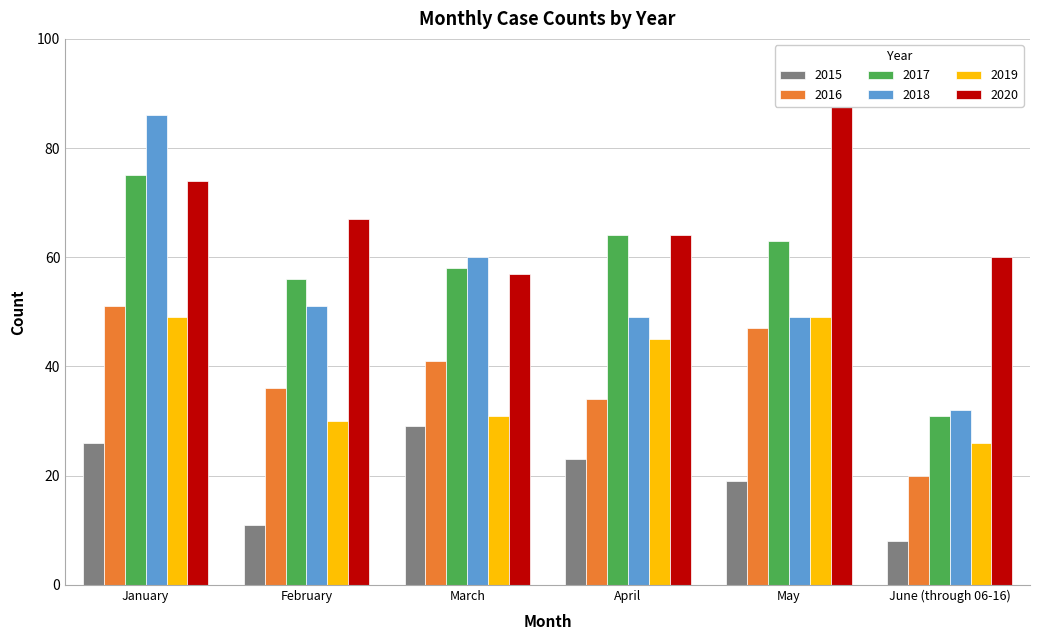

Which series has the widest spread of values?

2018